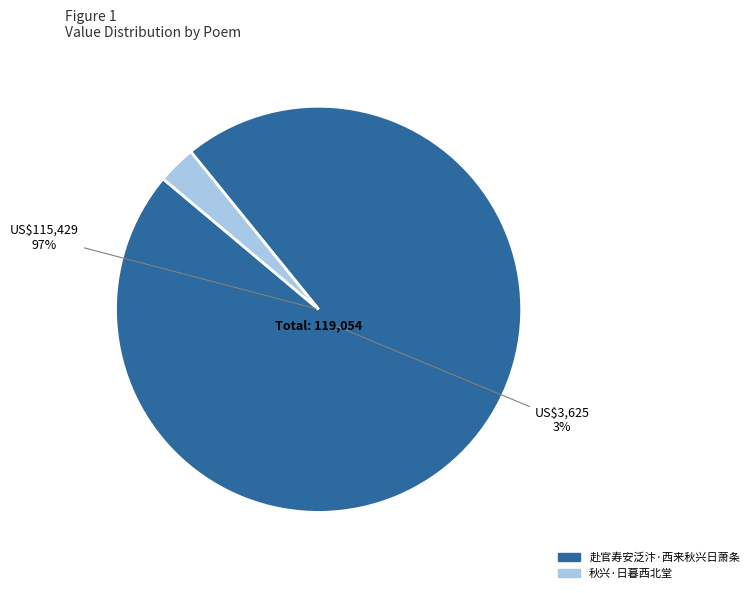

Combined, what portion of the pie is 秋兴·日暮西北堂 and 赴官寿安泛汴·西来秋兴日萧条?

100.0%